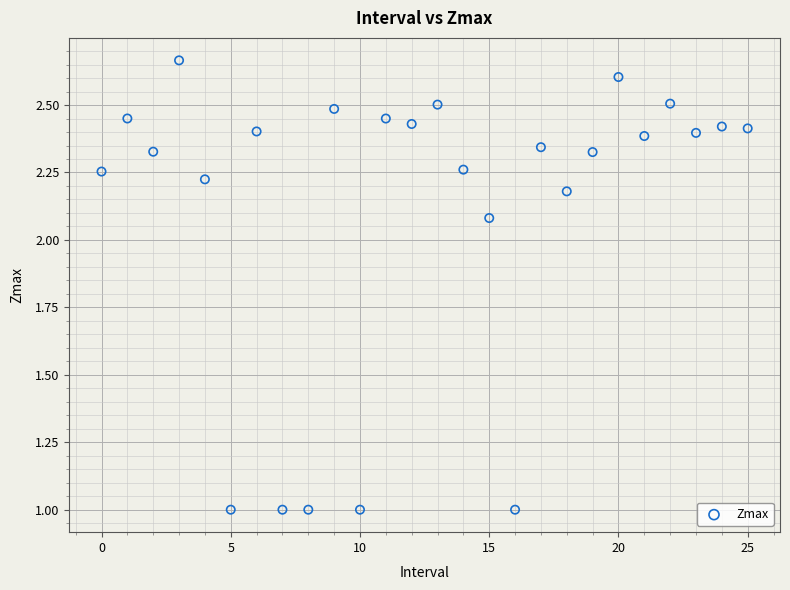

What is the range of Y values (max minus min)?

1.7